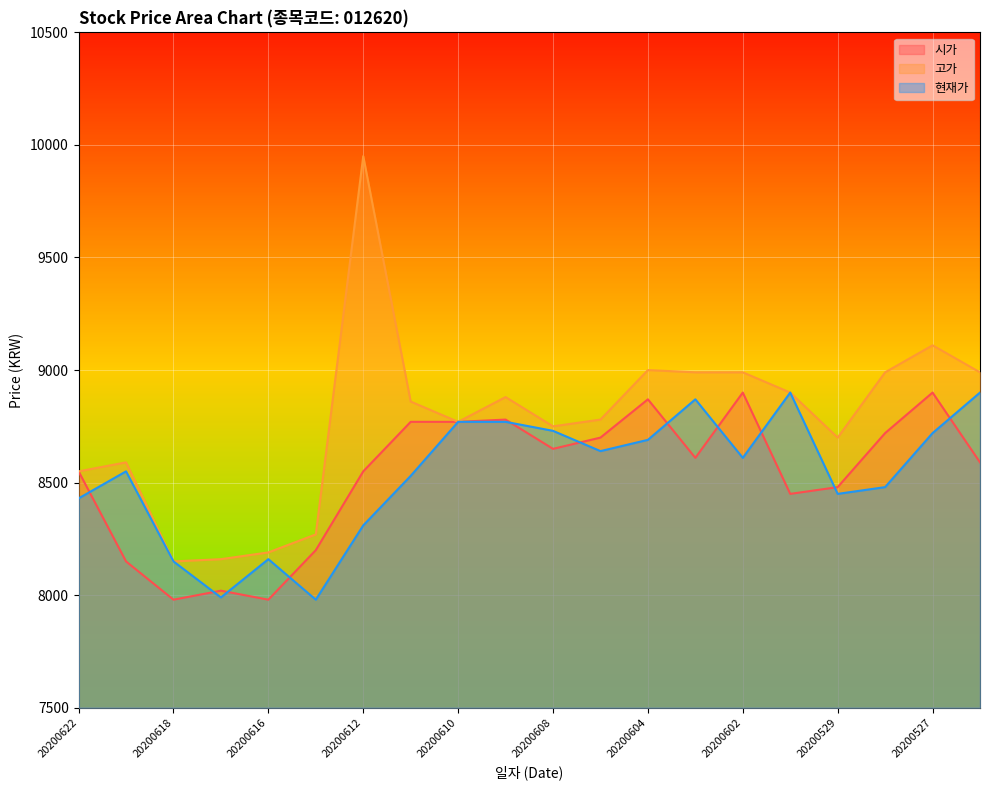

True or false: 현재가 has more than 2 points higher than both neighbors.

True